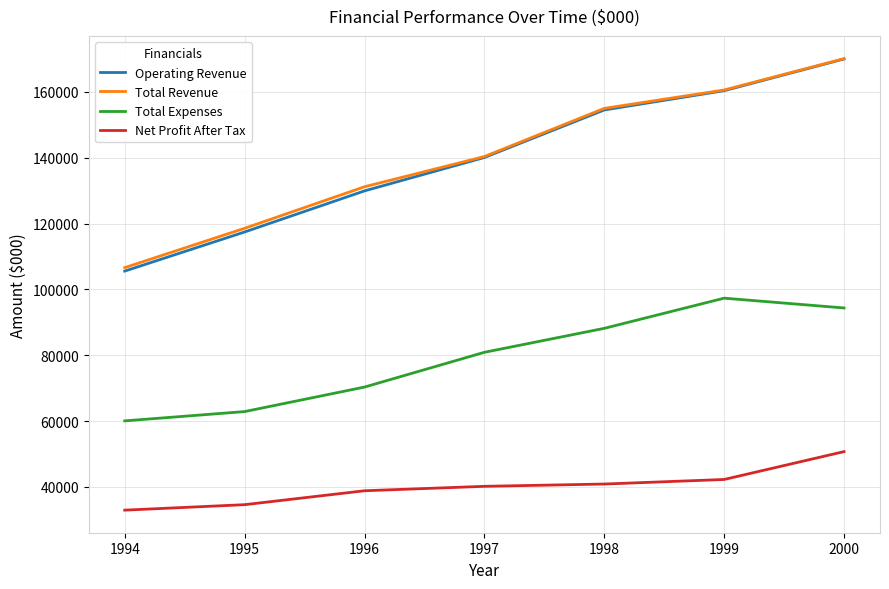

Is the value of Operating Revenue at 1997 greater than the value of Net Profit After Tax at 1994?

Yes